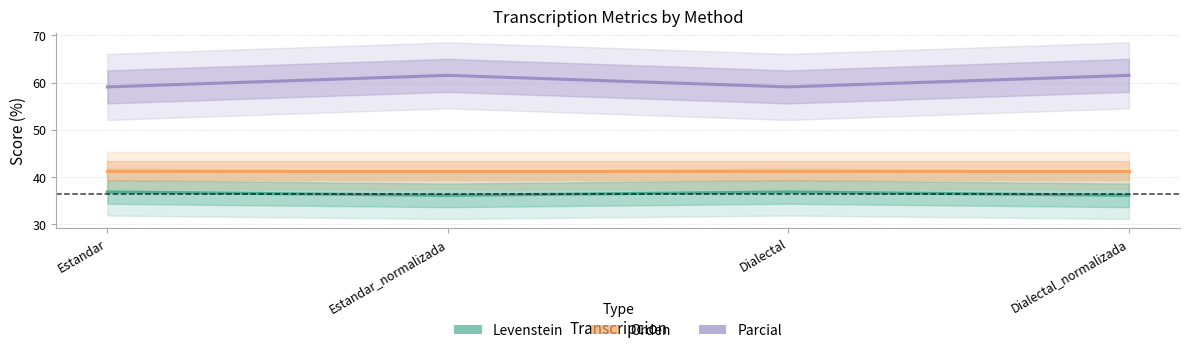

True or false: Parcial has a value of 59.1 at Estandar.

True